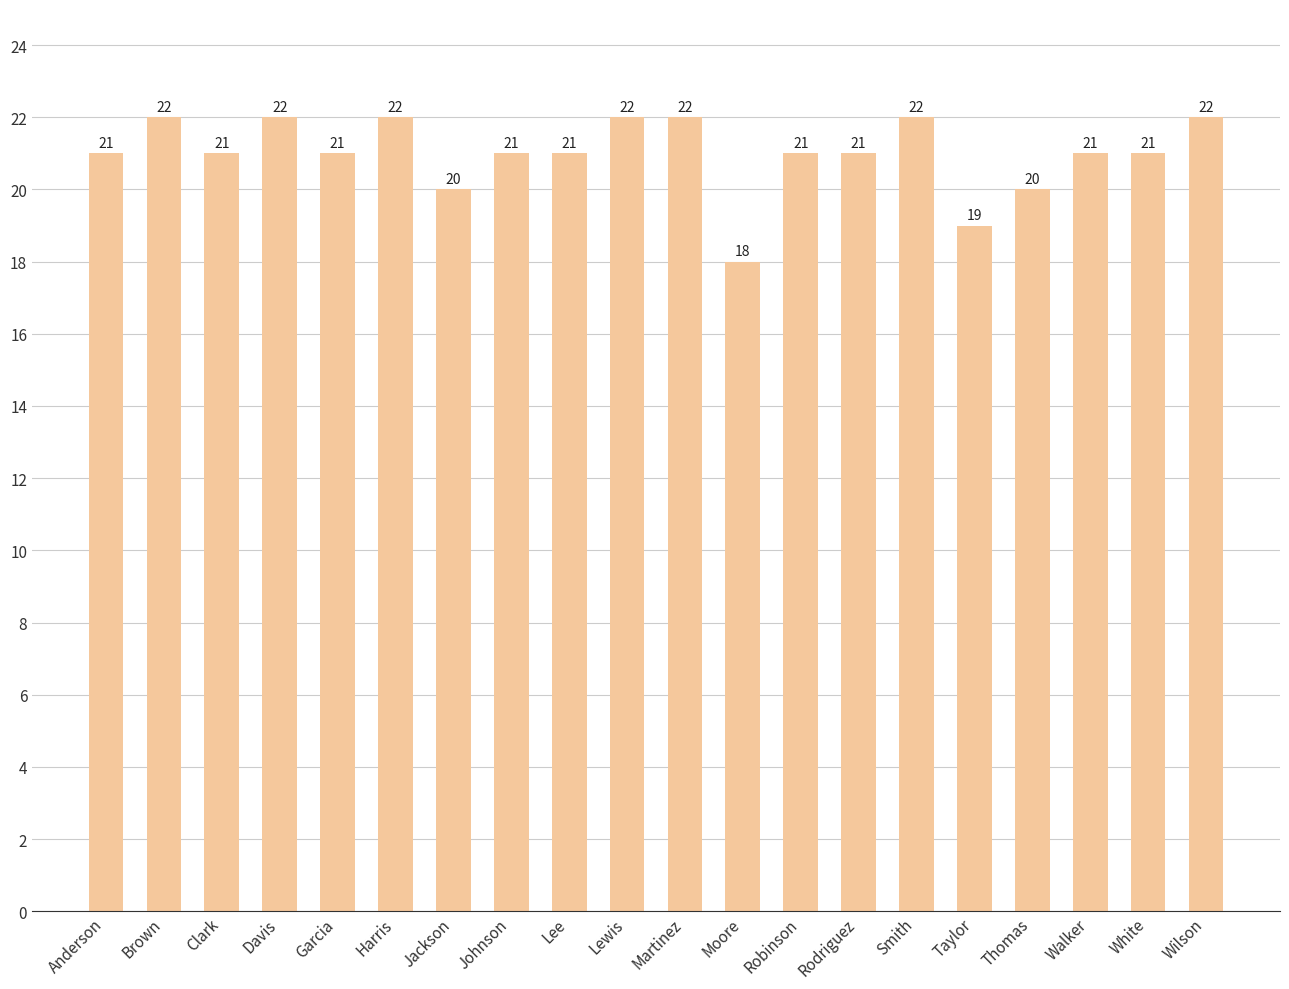

How many values are between 21 and 22?

16